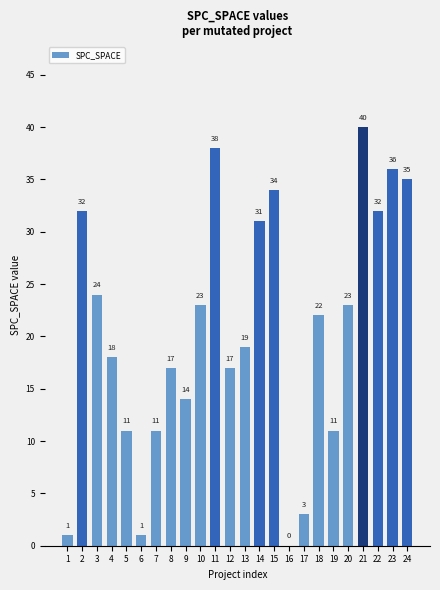

What is the average value?

21